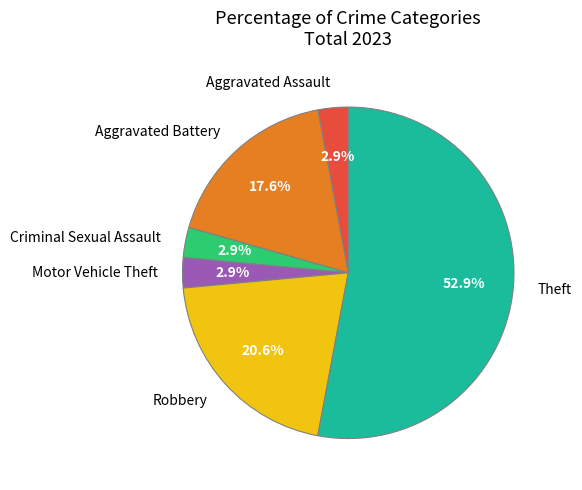

What is the majority slice?

Theft